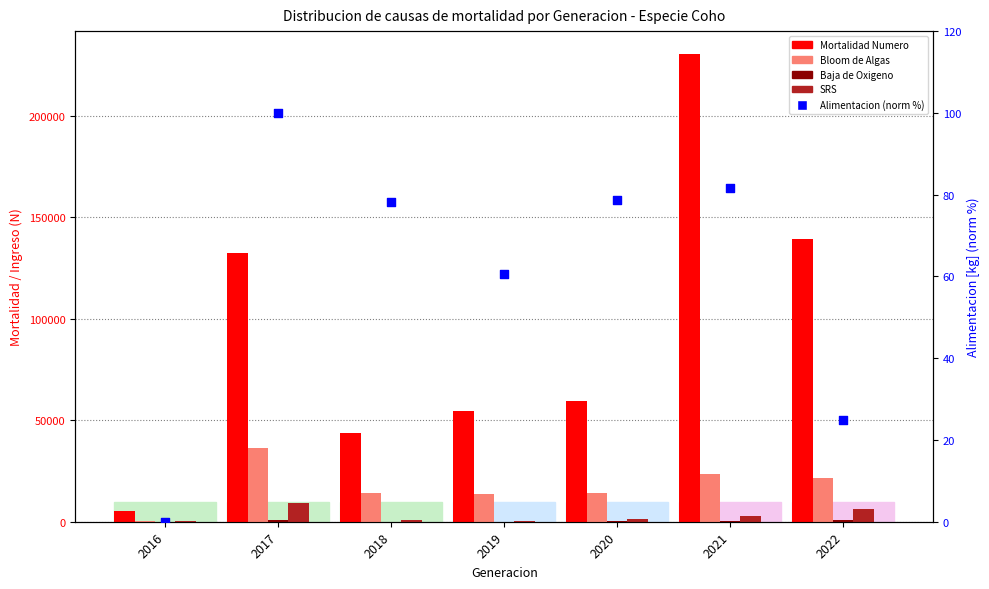

What are all the series names shown in the legend?

Mortalidad Numero, Bloom de Algas, Baja de Oxigeno, SRS, Alimentacion (norm %)